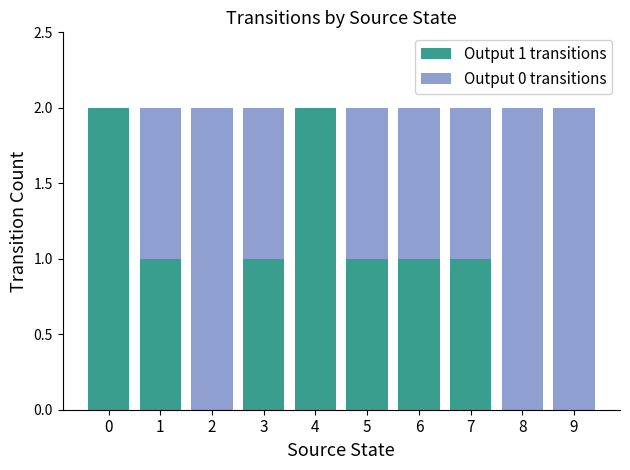

Is it true that Output 1 transitions equals -1 at 9?

False